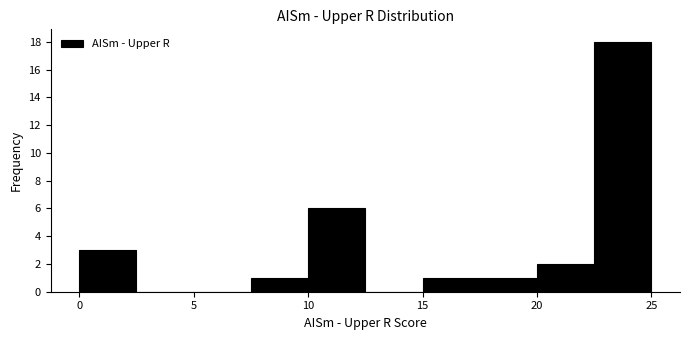

Reading left to right, transcribe this chart: for each bar, give the range it covers on the x-axis and its height. The values are not printed on the chart, so give them approximately, as read against the axis.

0.0 to 2.5: 3
2.5 to 5.0: 0
5.0 to 7.5: 0
7.5 to 10.0: 1
10.0 to 12.5: 6
12.5 to 15.0: 0
15.0 to 17.5: 1
17.5 to 20.0: 1
20.0 to 22.5: 2
22.5 to 25.0: 18